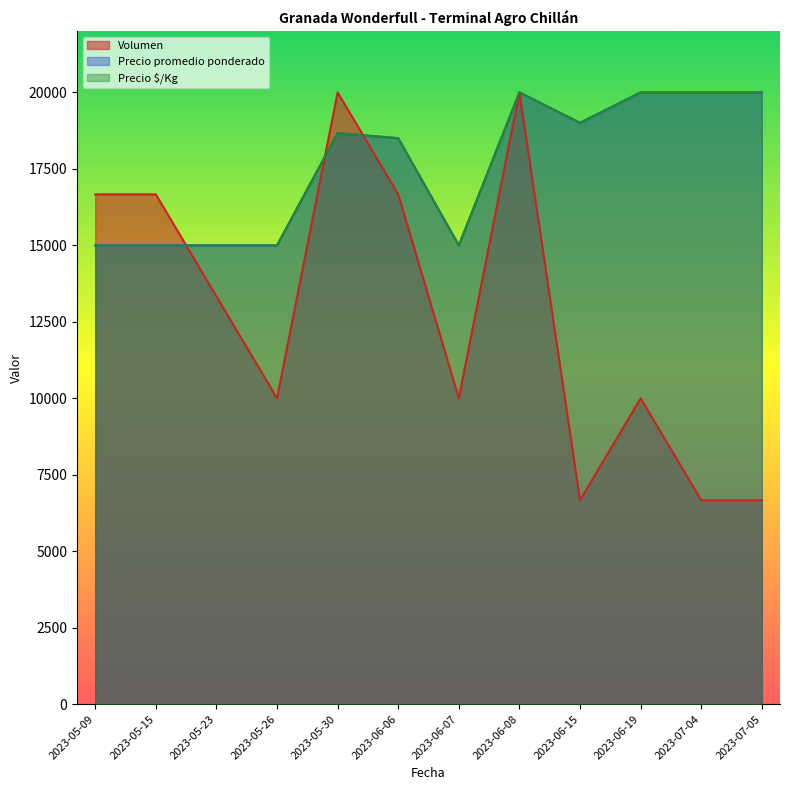

Is it true that Volumen equals 24738.9 at 2023-05-09?

False